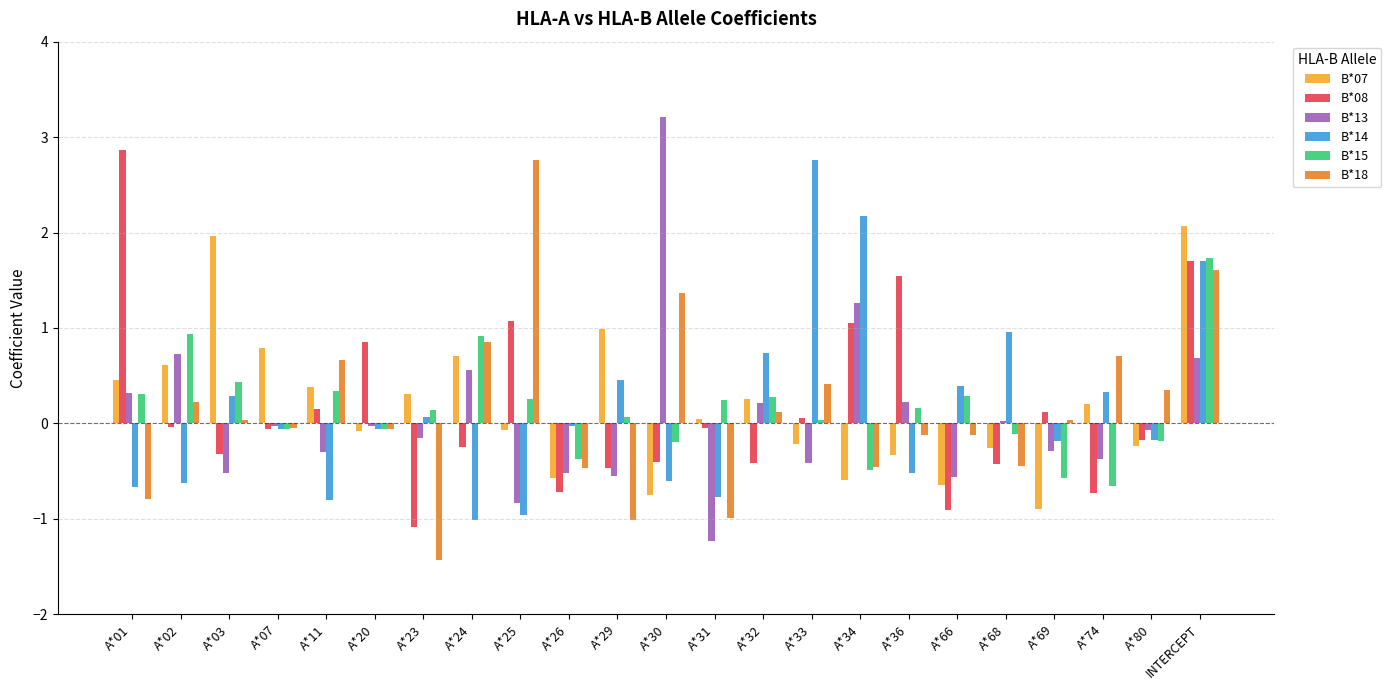

The B*07 series shows 2.7 at A*03. True or false?

False